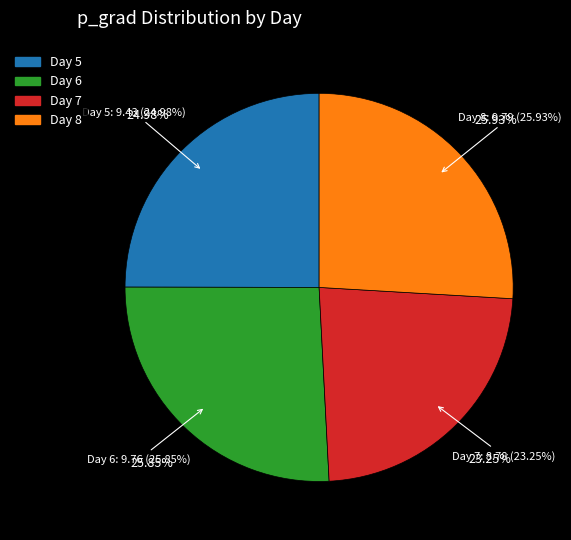

Is there a majority slice in this chart?

No